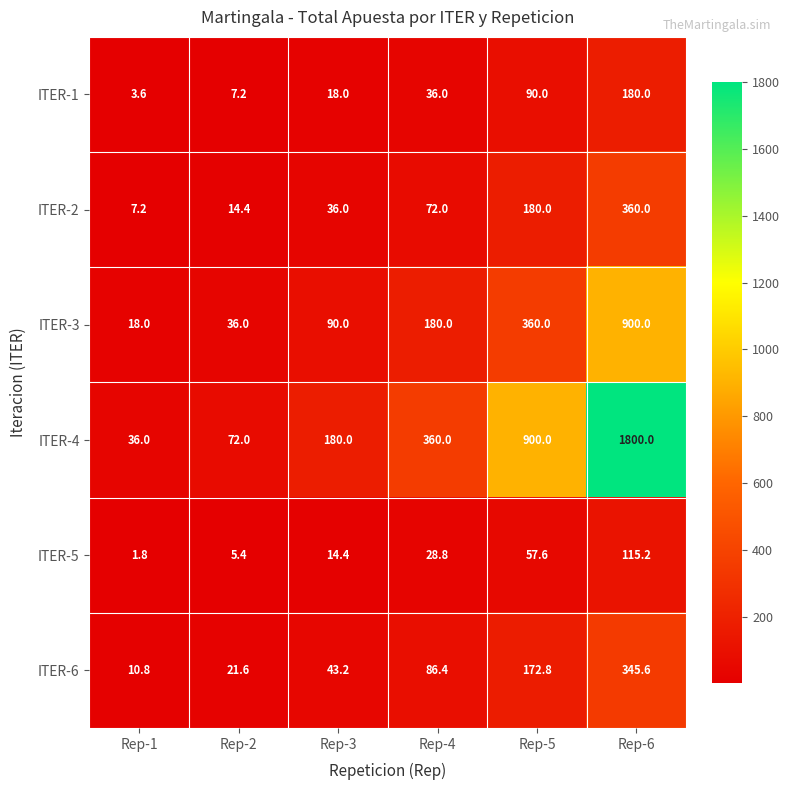

Which category has the lowest value across all series?

Rep-1